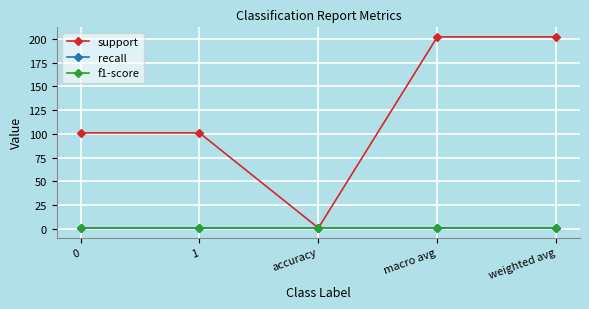

Is it true that recall equals 1 at macro avg?

True